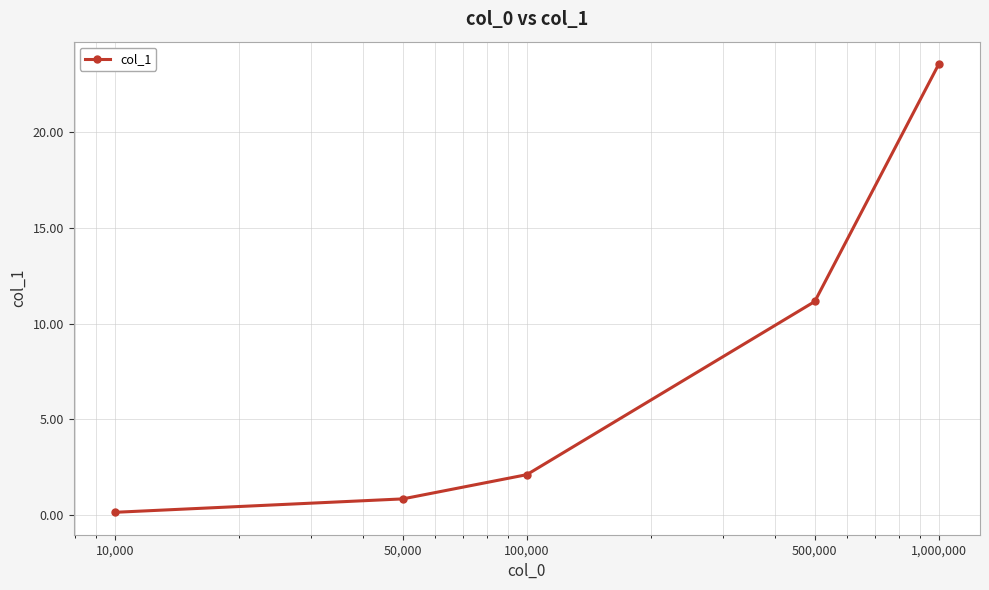

True or false: there are more than 1 points higher than both neighbors.

False